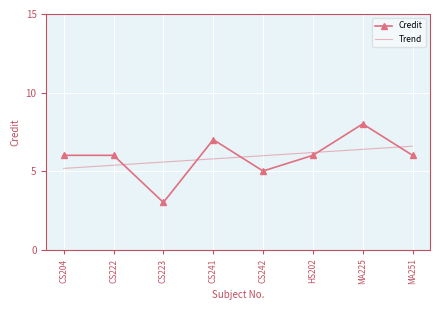

What is the approximate value of Credit at MA251?

6.0